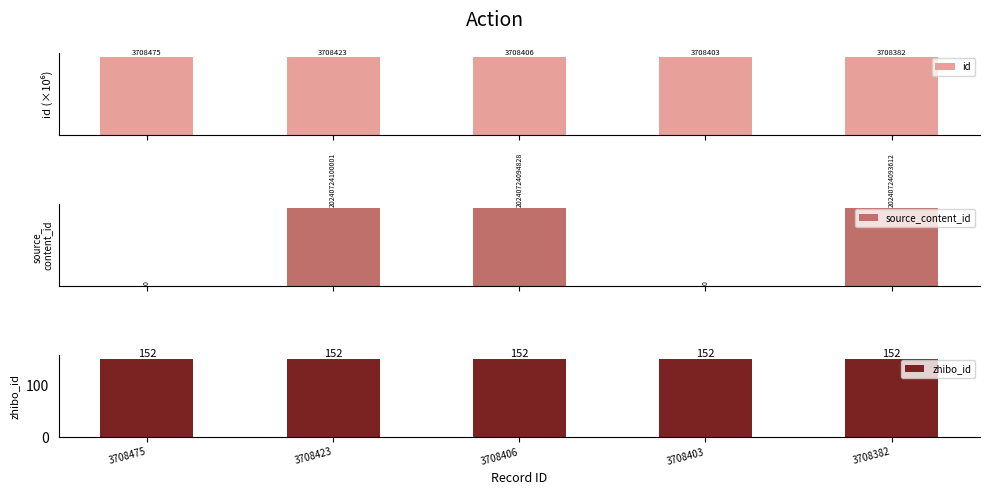

Reading left to right, list all the values displayed in this chart.

id: 3708475=3.7	3708423=3.7	3708406=3.7	3708403=3.7	3708382=3.7
source_content_id: 3708475=0.0	3708423=20240724100001.0	3708406=20240724094828.0	3708403=0.0	3708382=20240724093612.0
zhibo_id: 3708475=152.0	3708423=152.0	3708406=152.0	3708403=152.0	3708382=152.0